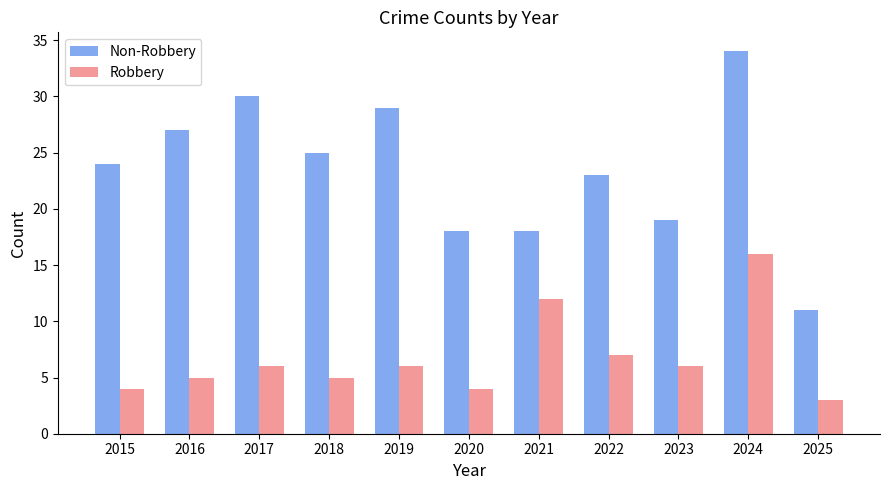

The Non-Robbery series shows 18 at 2021. True or false?

True